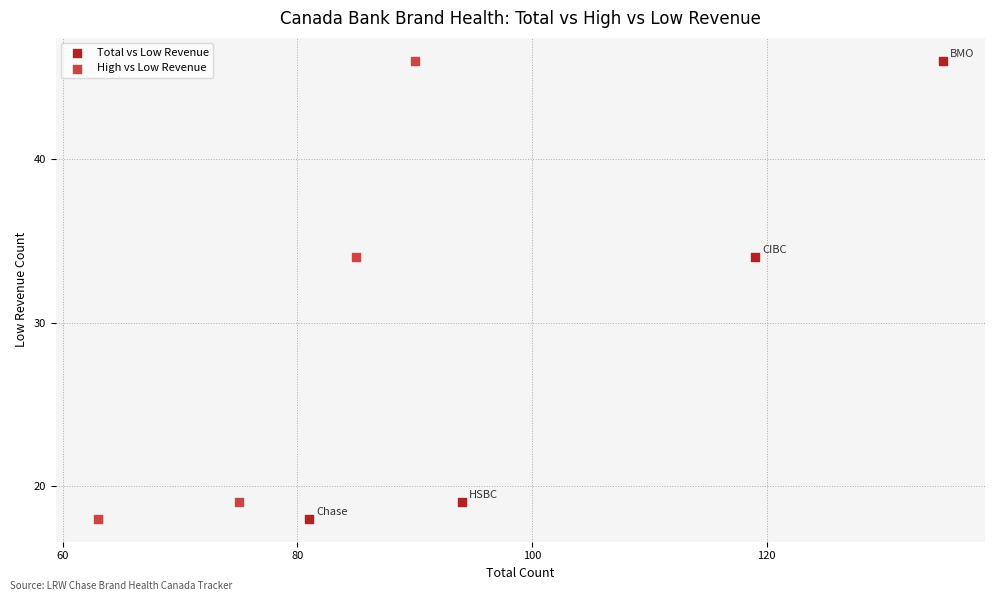

What are all the series names shown in the legend?

Total vs Low Revenue, High vs Low Revenue